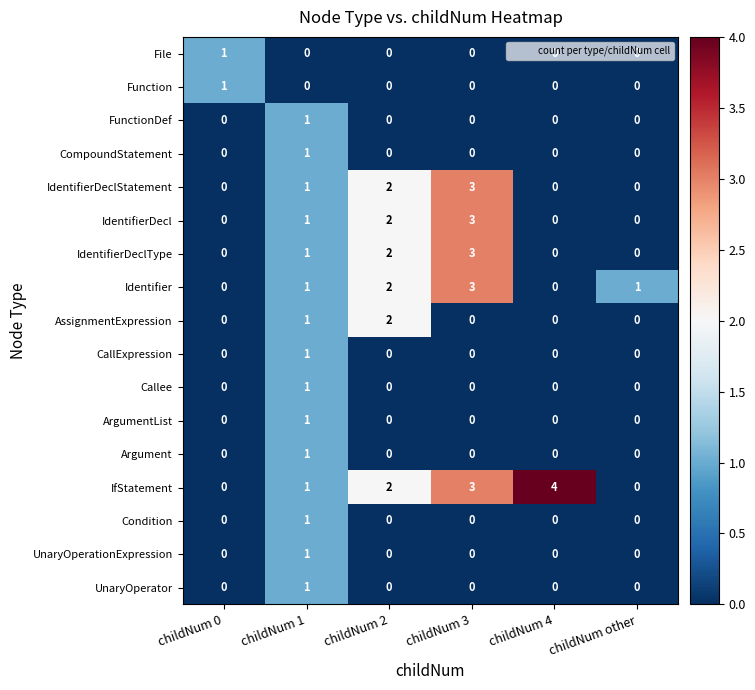

Which series has the largest total across all categories?

IfStatement